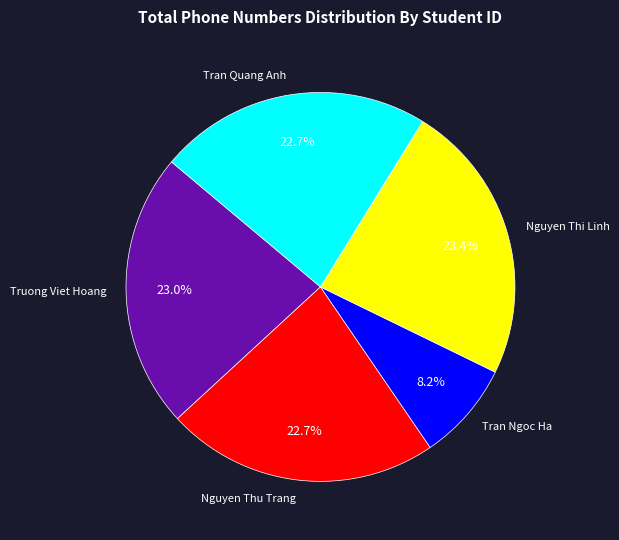

Count the number of slices in the pie.

5